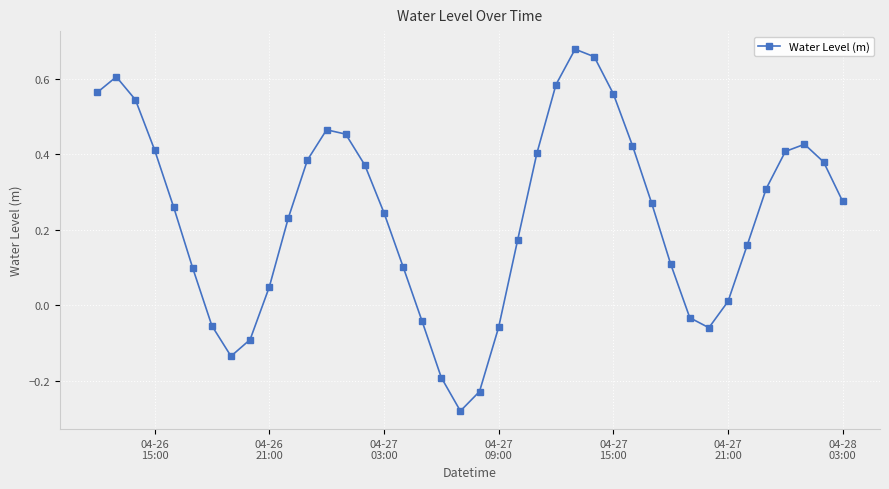

Does the chart display data point markers on the line(s)?

Yes